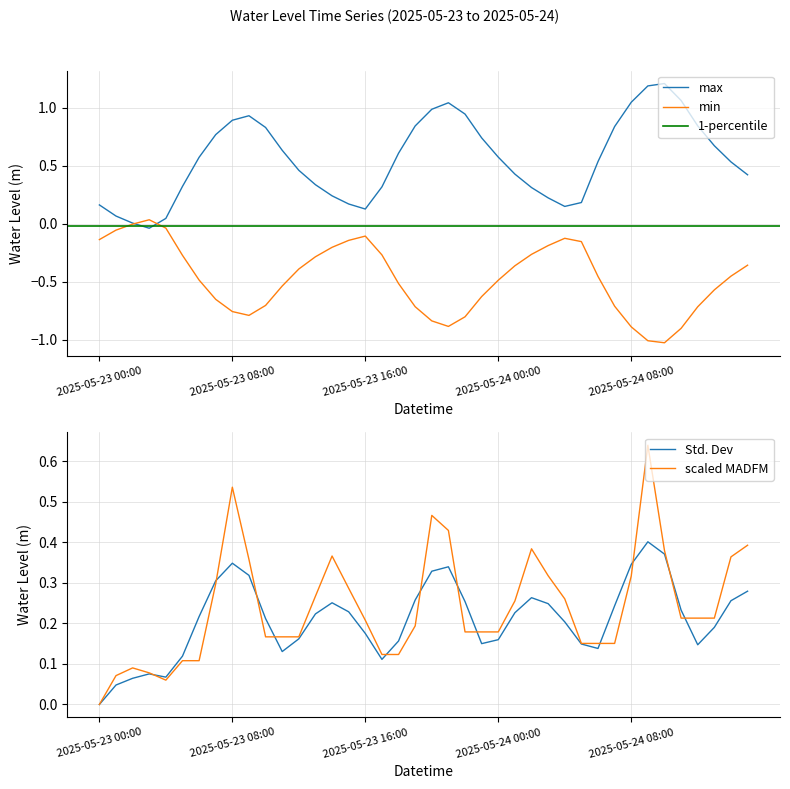

Where does the data first go above 0?

2025-05-23 00:00